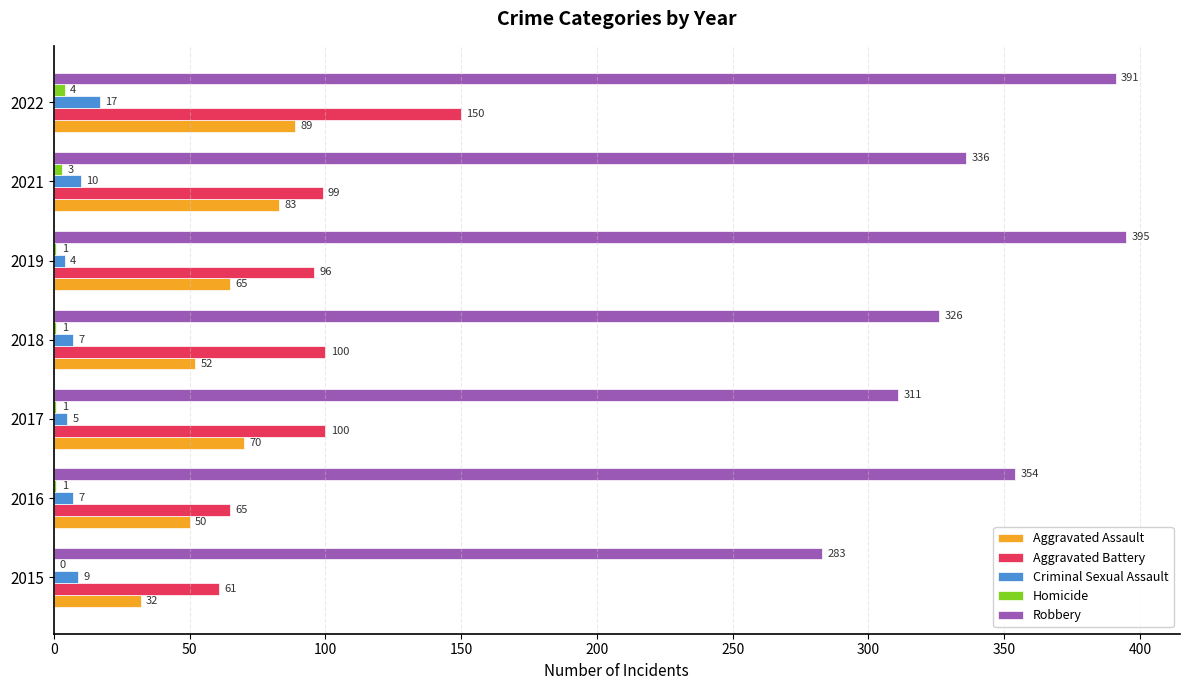

Which series has the largest total across all categories?

Robbery